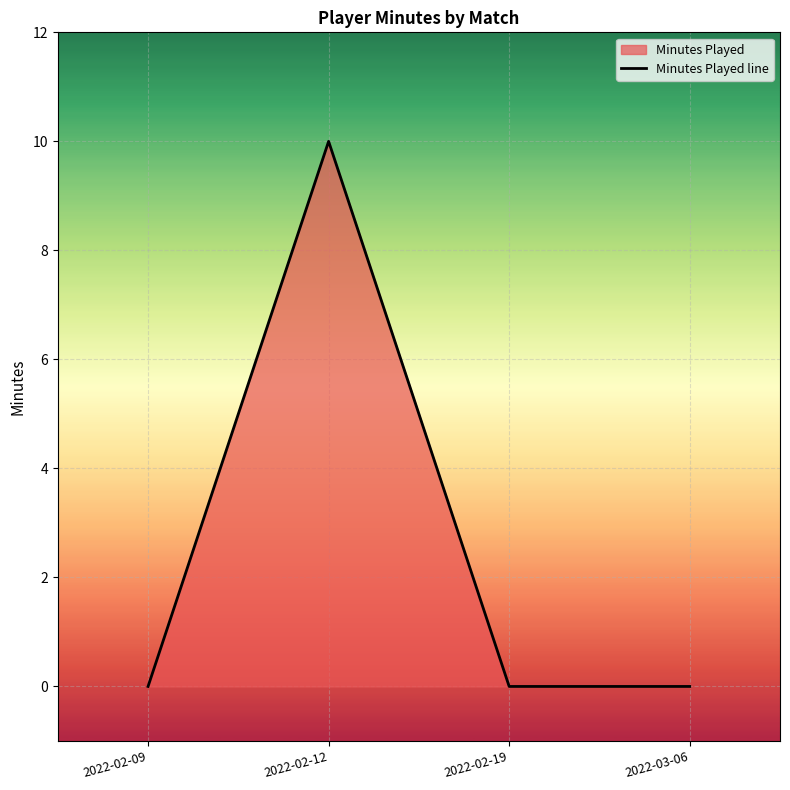

What is the label of the 1st point from the left?

2022-02-09